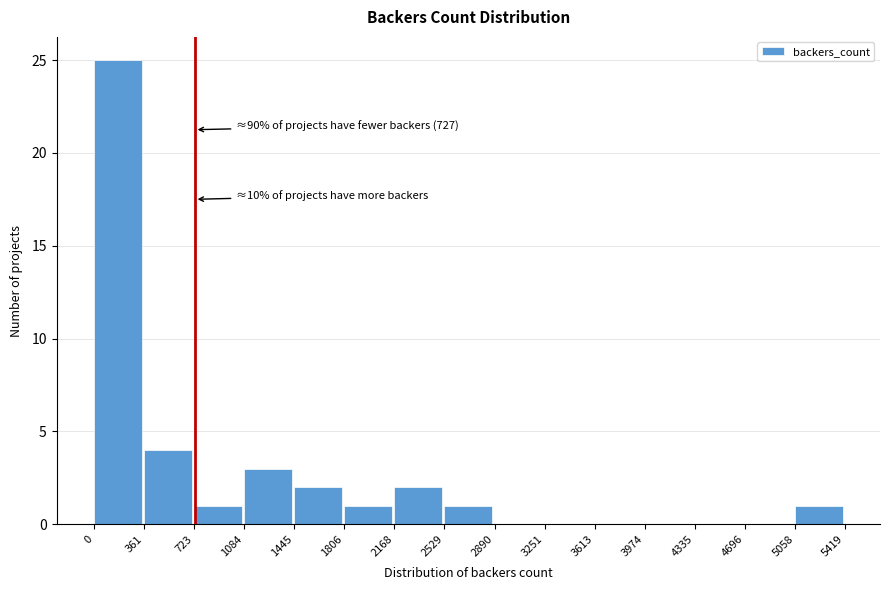

Which range on the x-axis has the tallest bar?

0 to 361